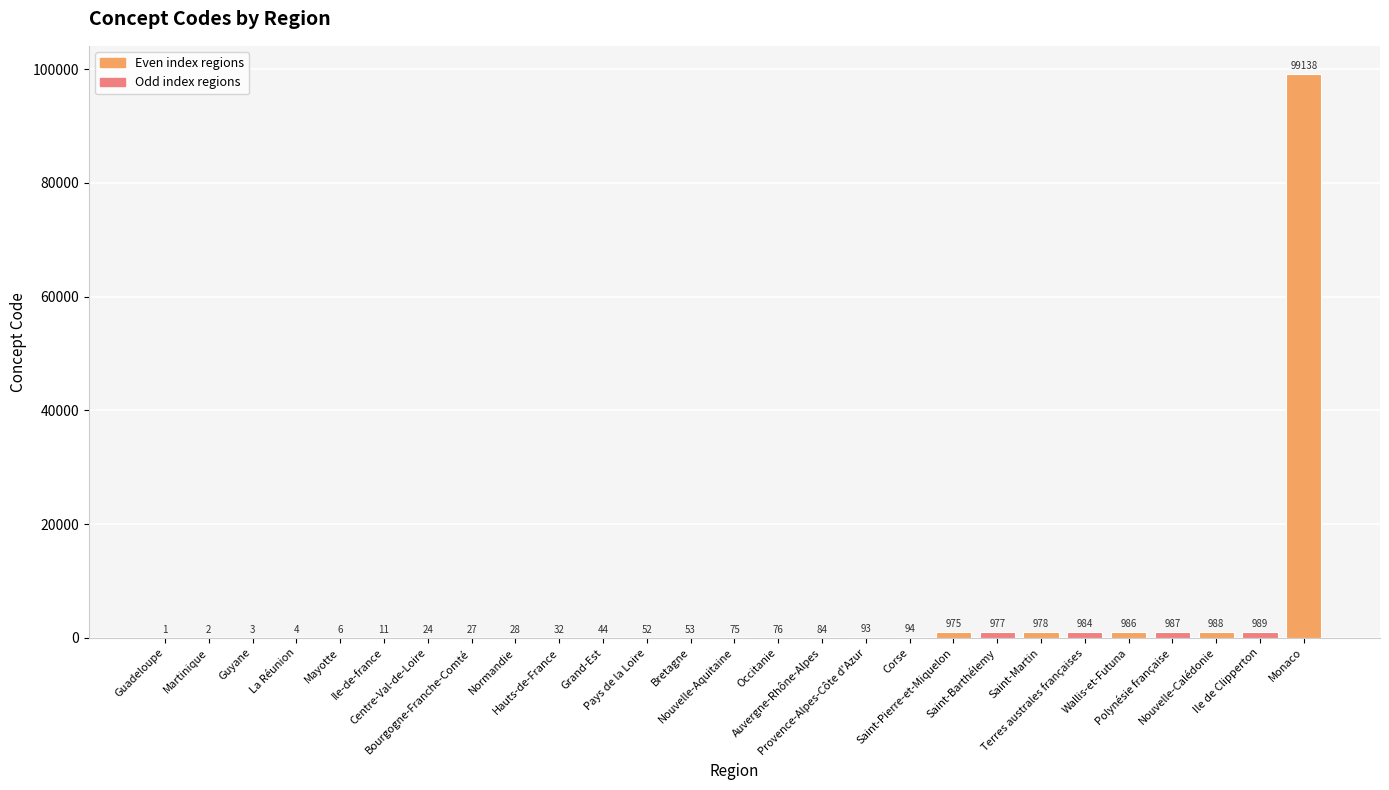

What is the sum of all values?

107711